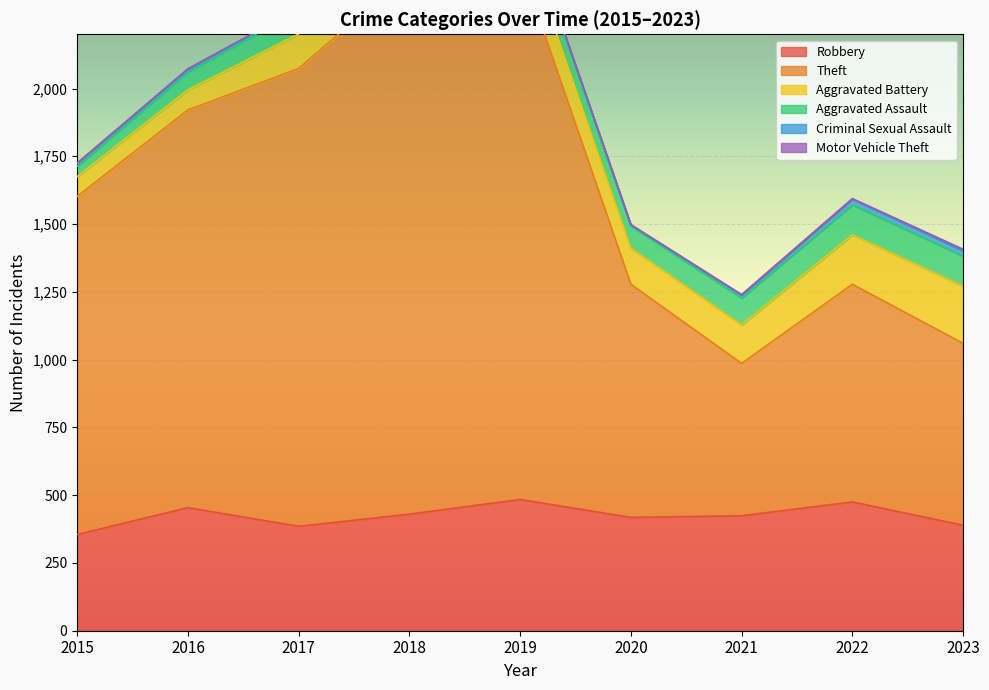

True or false: Theft has more than 2 interior local peaks.

False